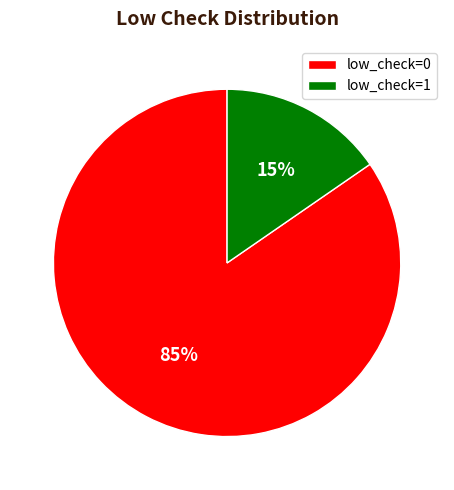

Rank the categories by value from lowest to highest.

low_check=1, low_check=0